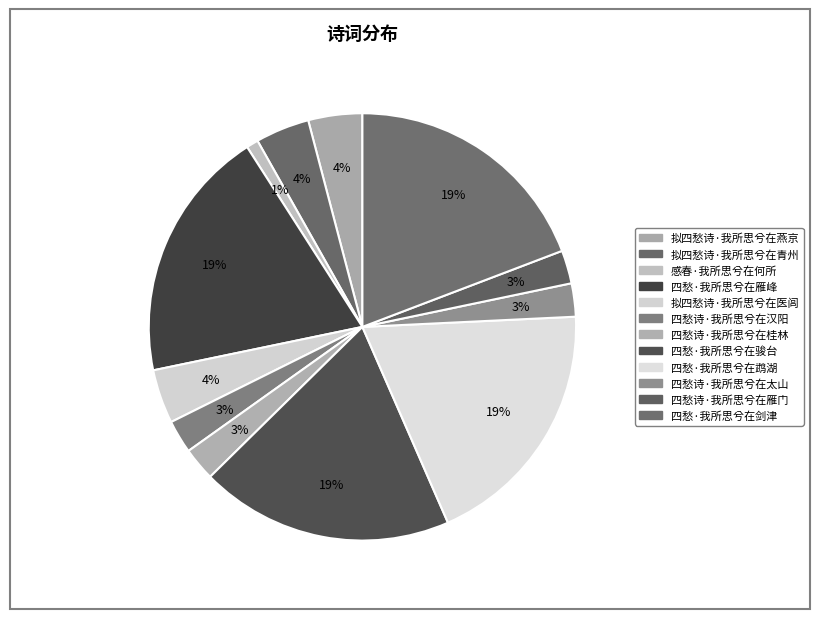

Is 四愁诗·我所思兮在汉阳 the majority of the pie?

No